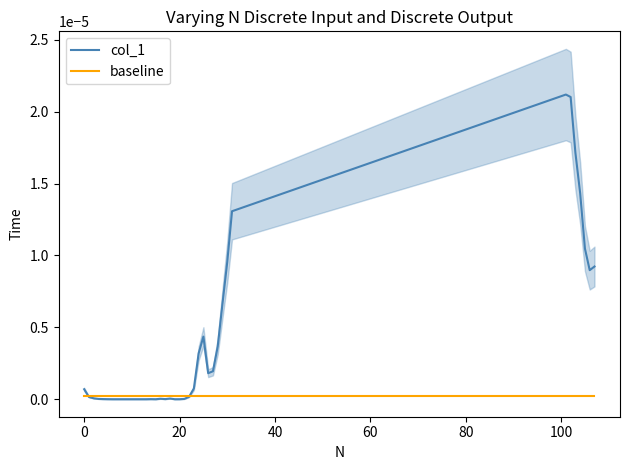

Is it true that col_1 equals -0.0 at 13?

False